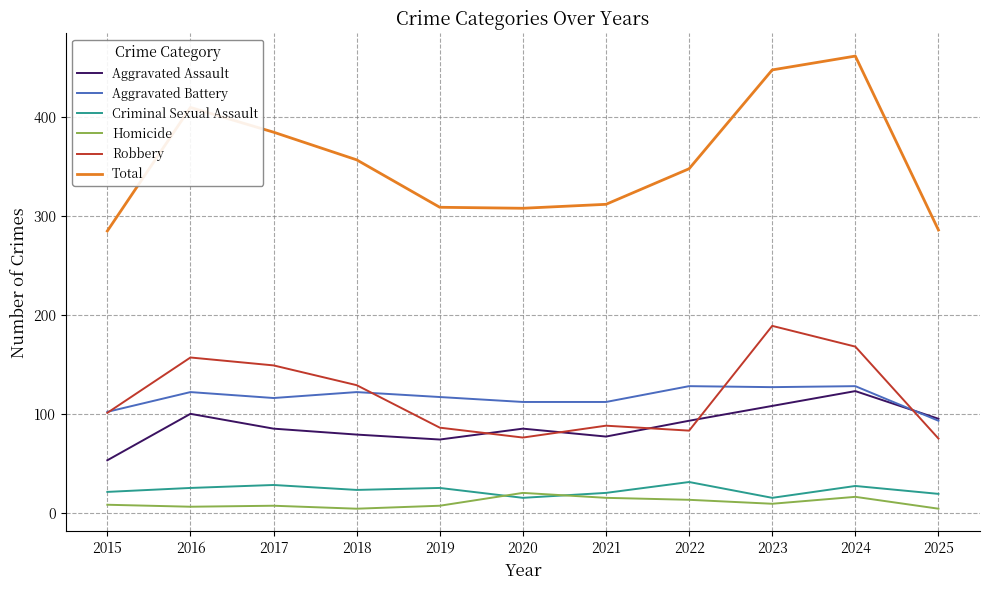

Does the chart have visible grid lines?

Yes